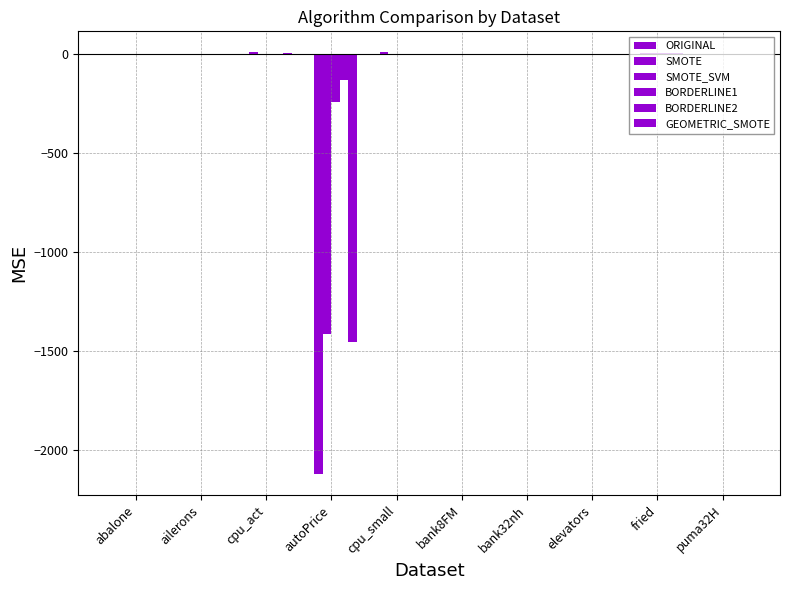

What is the value of the BORDERLINE1 bar at the 9th from the left?

1.7